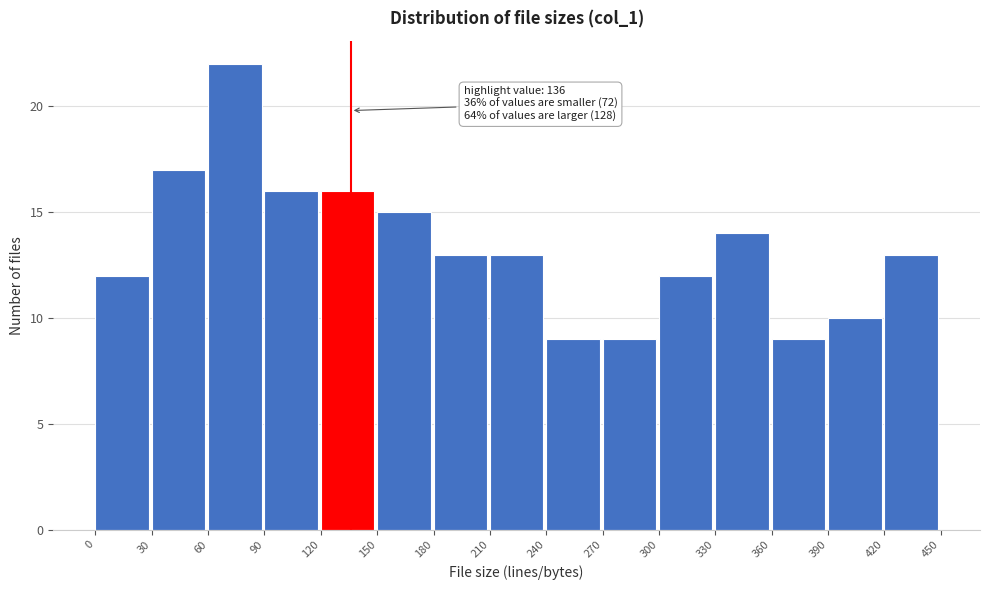

Which range on the x-axis has the tallest bar?

60 to 90